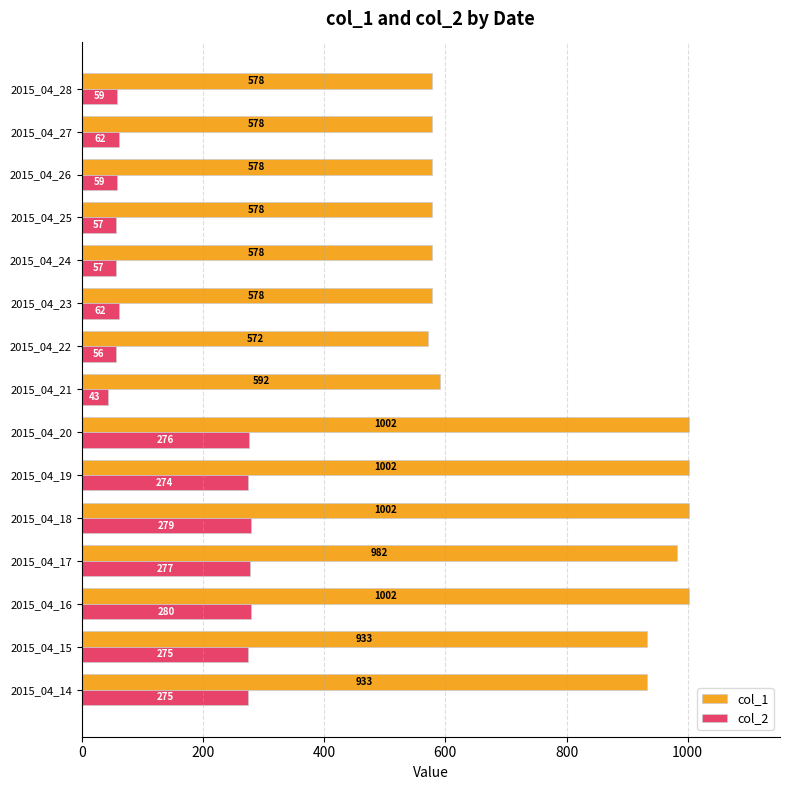

At which category is the sum across all series the highest?

2015_04_16